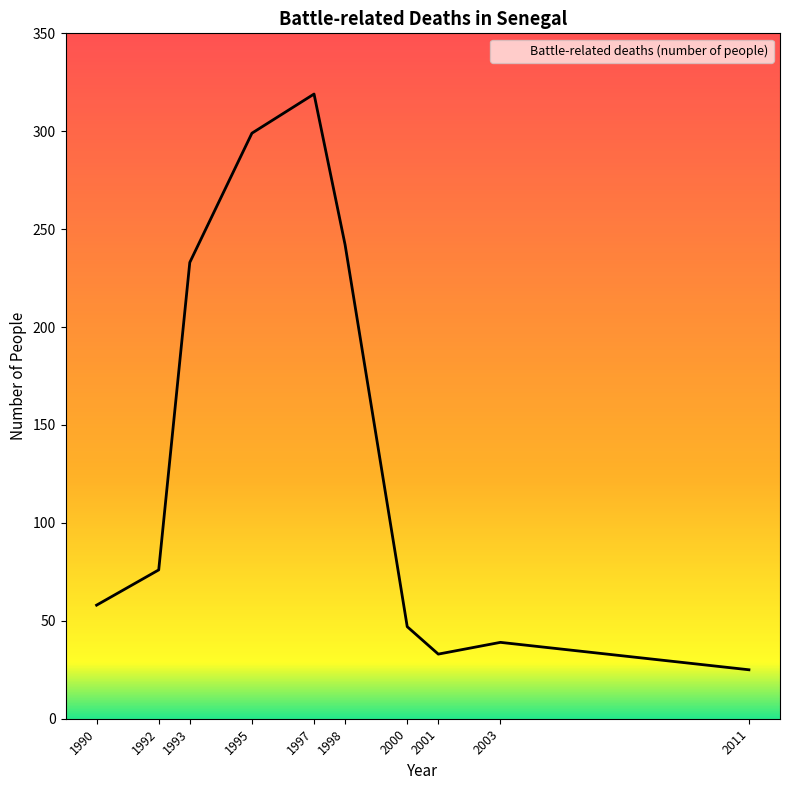

What is the smallest value displayed?

25